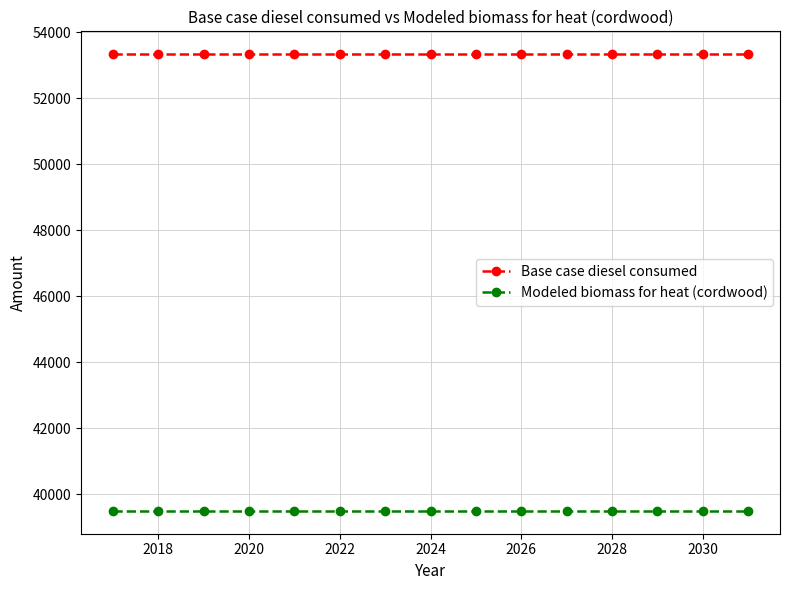

Reading left to right, transcribe all the data shown in this chart.

Base case diesel consumed: 53341.0	53341.0	53341.0	53341.0	53341.0	53341.0	53341.0	53341.0	53341.0	53341.0	53341.0	53341.0	53341.0	53341.0	53341.0
Modeled biomass for heat (cordwood): 39489.2	39489.2	39489.2	39489.2	39489.2	39489.2	39489.2	39489.2	39489.2	39489.2	39489.2	39489.2	39489.2	39489.2	39489.2